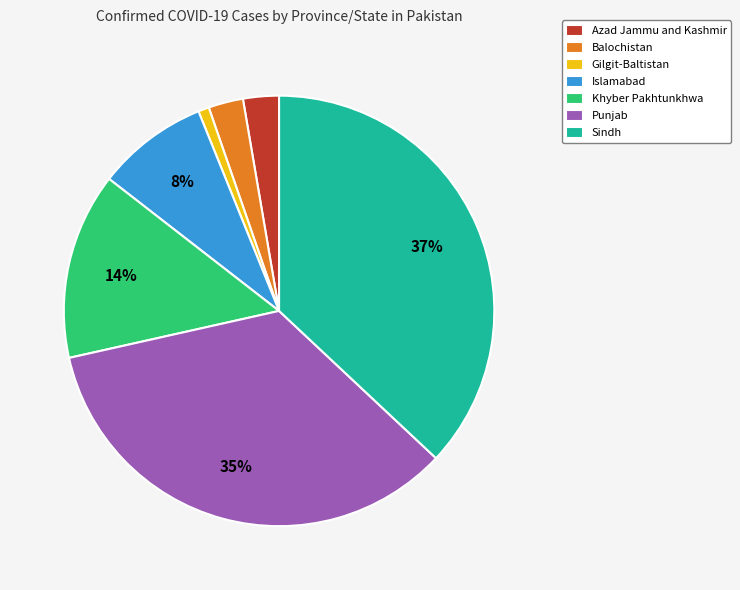

Does Punjab represent more than half of the total?

No